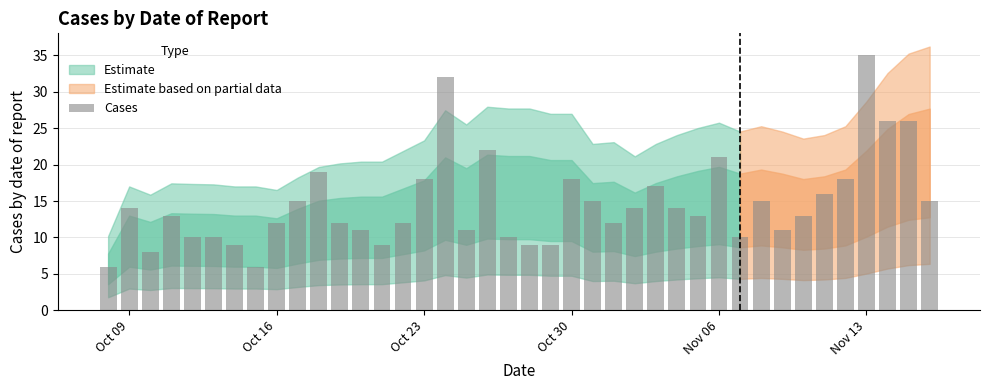

Are the bars horizontal?

No